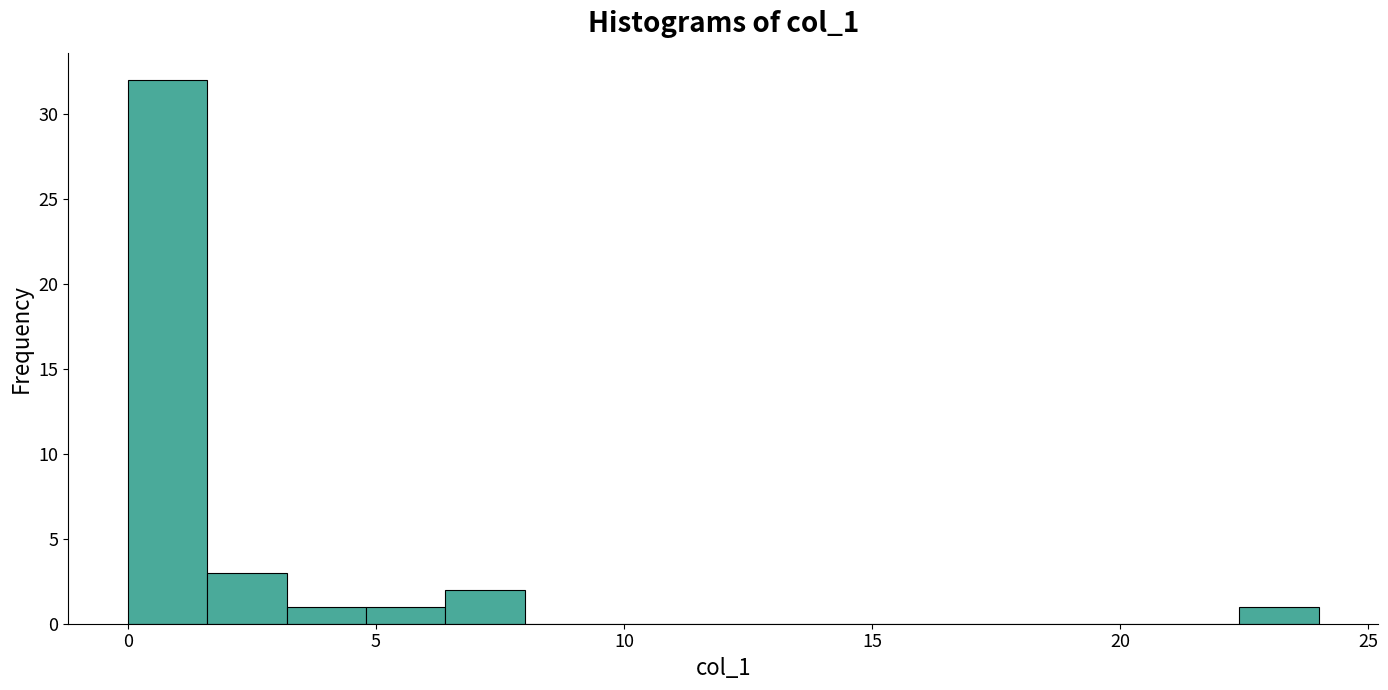

Around what value on the x-axis is the tallest bar? Give the approximate position of its centre, as read against the axis.

1.0